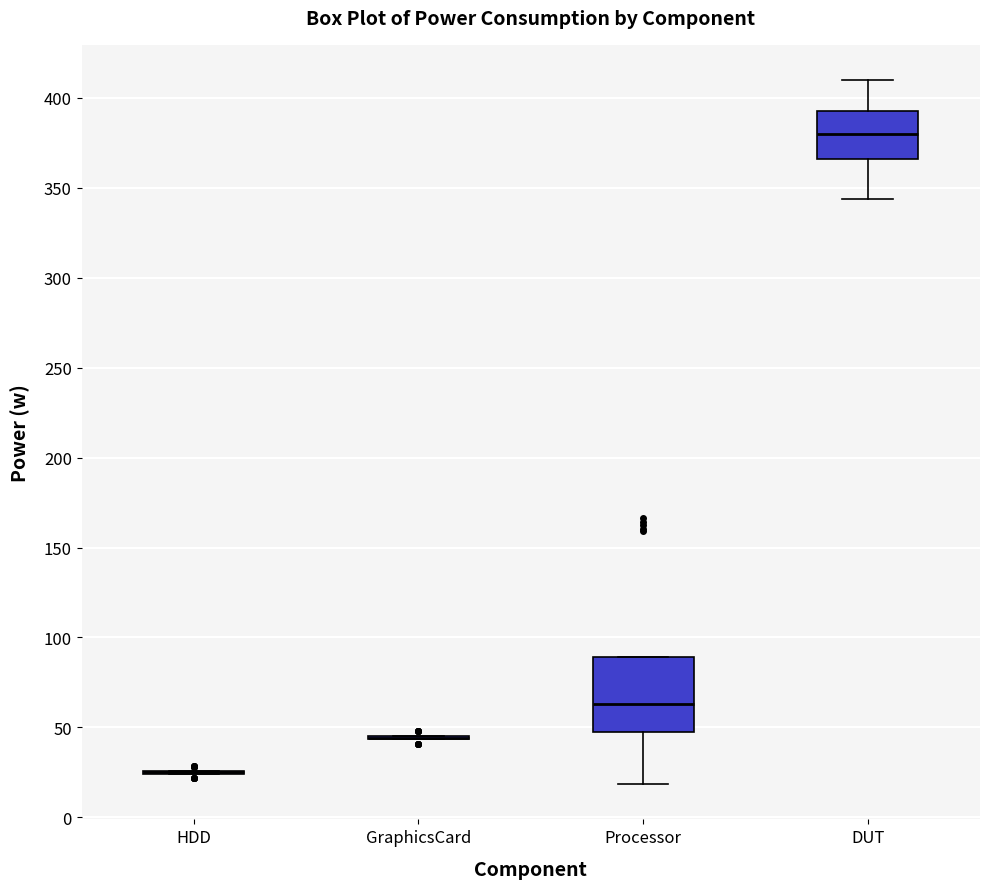

Which box is the tallest, from its lower edge to its upper edge?

Processor